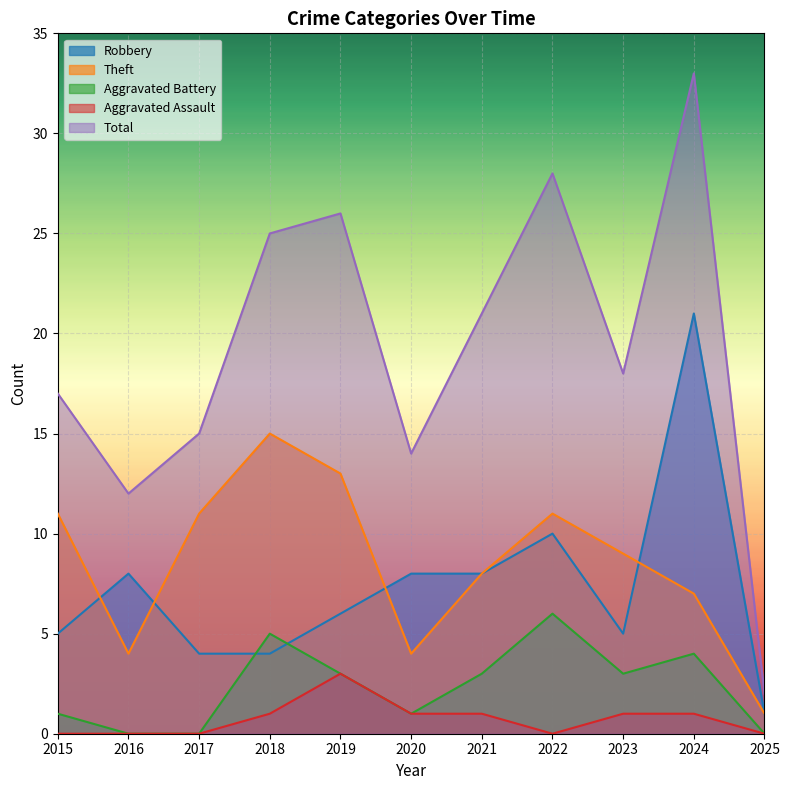

What is the value of the Aggravated Battery point at the 8th from the left?

6